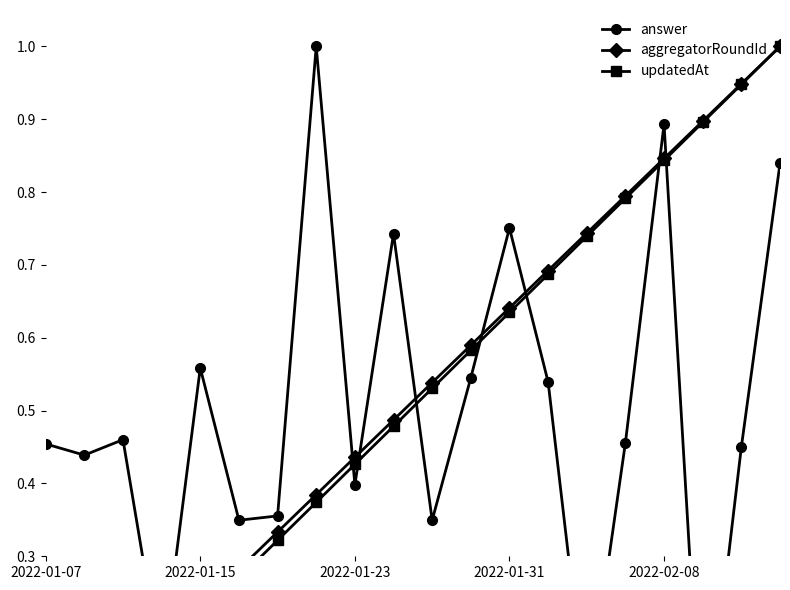

Is the value of updatedAt at 17 greater than the value of answer at 10?

Yes